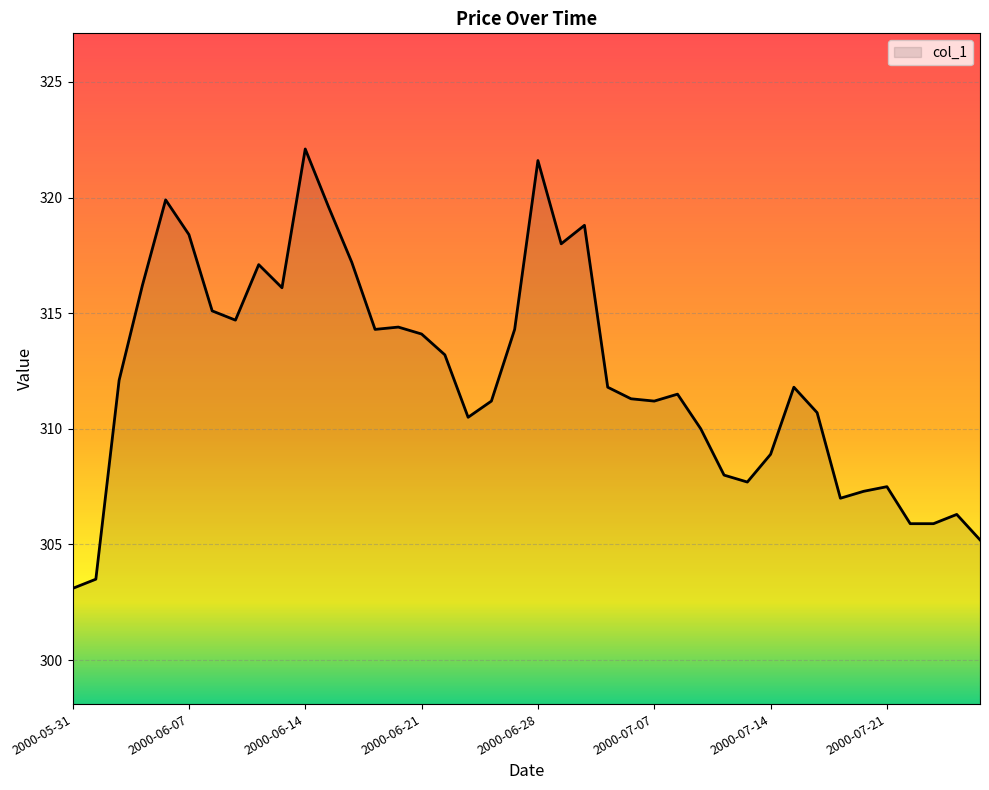

What is the minimum value shown in the chart?

303.1